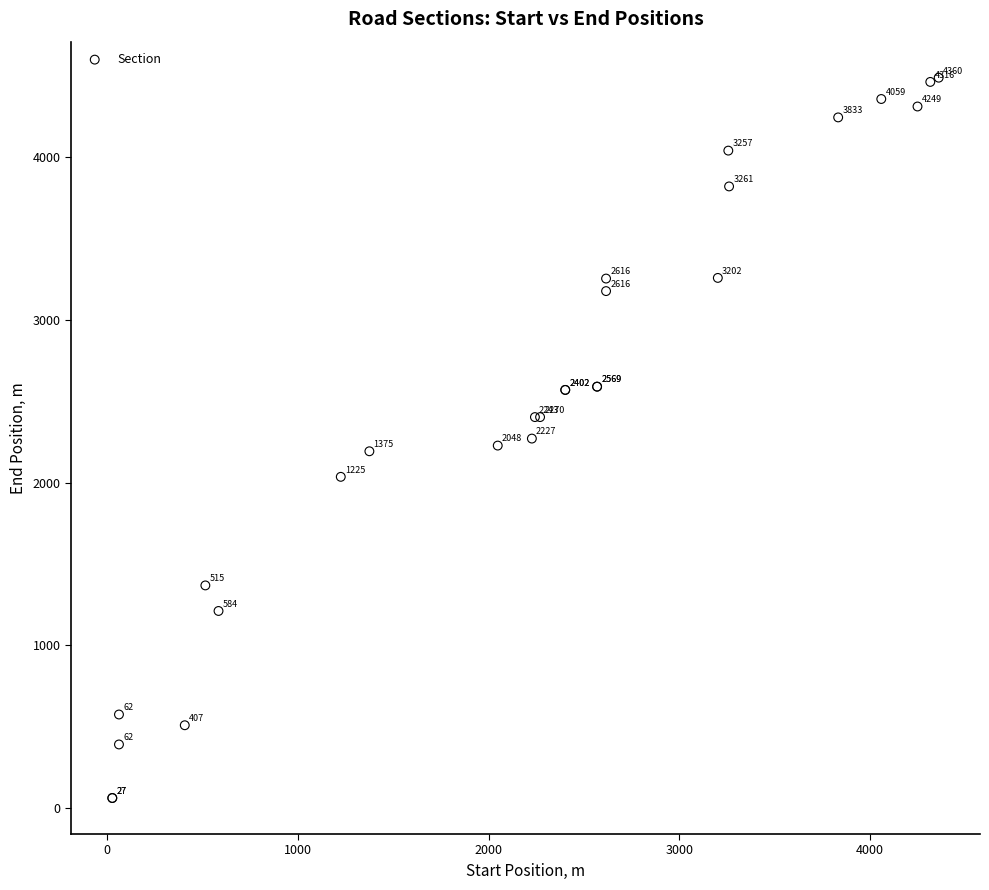

What Y value in the scatter plot is closest to 2274?

2270